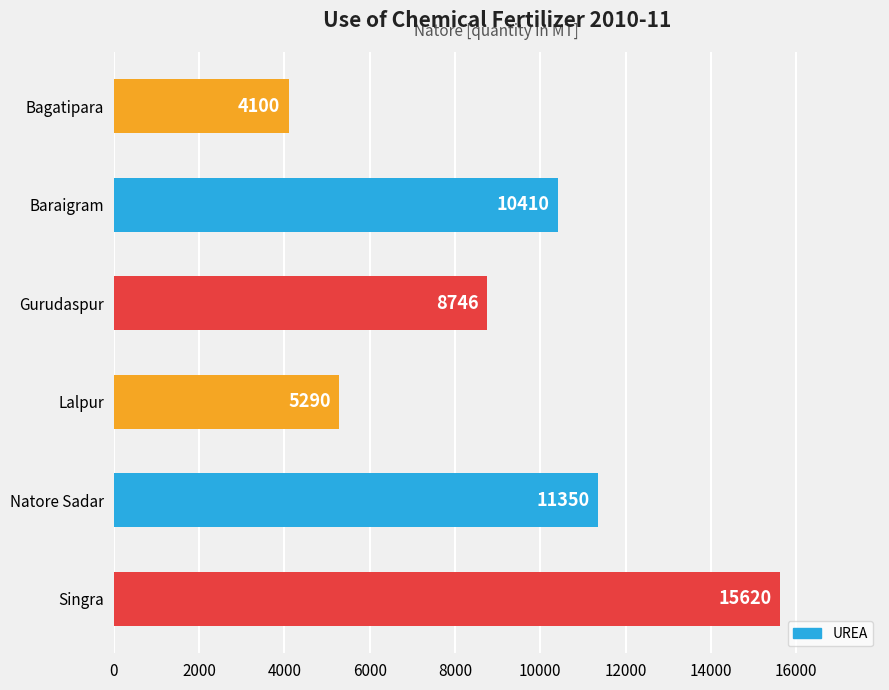

What is the difference between the maximum and second lowest values?

10330